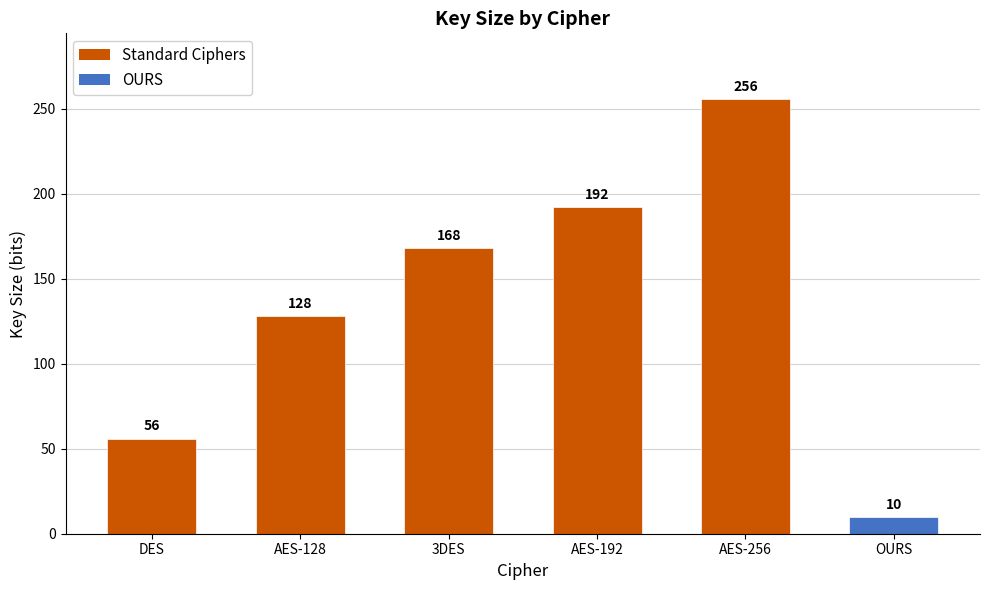

Which has a higher value, AES-128 or AES-256?

AES-256